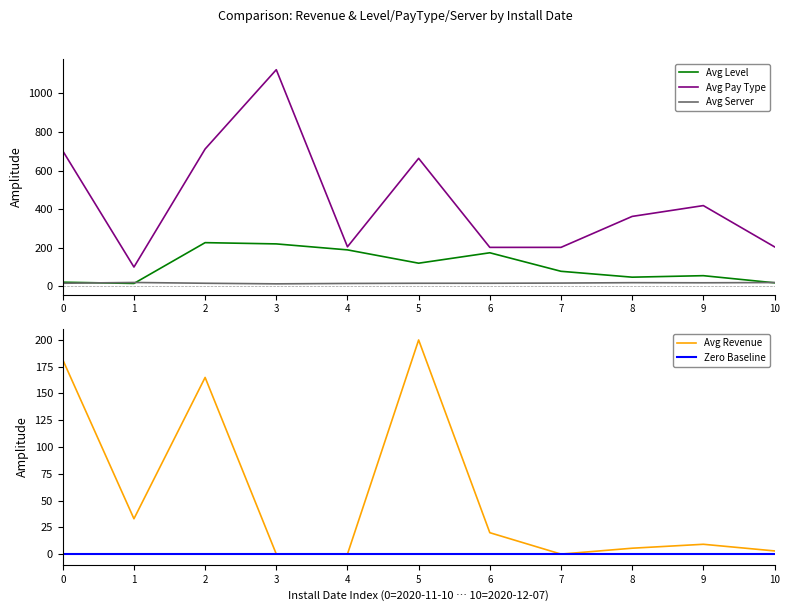

Reading right to left, transcribe all the data shown in this chart.

Avg Revenue: 10=3.0	9=9.2	8=5.5	7=0.0	6=20.0	5=200.0	4=0.0	3=0.0	2=165.0	1=33.0	0=181.5
Avg Level: 10=18.4	9=55.3	8=47.5	7=78.0	6=174.0	5=120.0	4=189.0	3=220.0	2=226.5	1=15.0	0=21.5
Avg Pay Type: 10=204.8	9=418.6	8=362.5	7=202.0	6=202.0	5=663.5	4=205.0	3=1123.0	2=712.0	1=100.0	0=702.0
Avg Server: 10=19.7	9=18.4	8=19.0	7=17.0	6=16.0	5=16.0	4=15.0	3=13.0	2=16.0	1=20.0	0=16.0